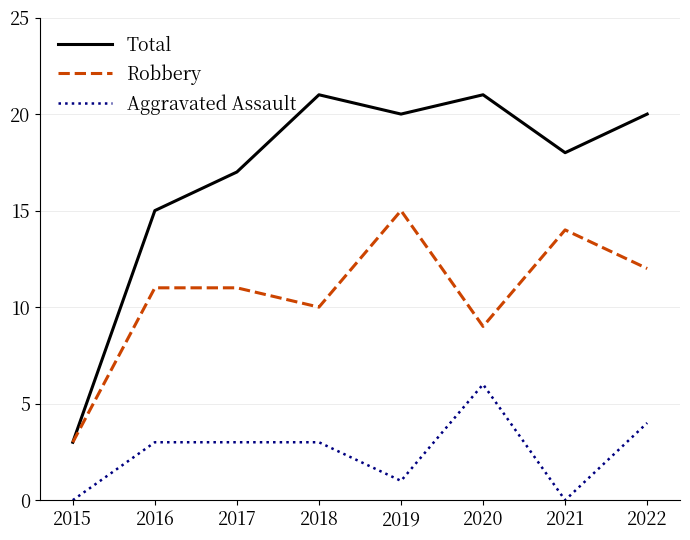

At 2016, list the series in order from largest to smallest.

Total, Robbery, Aggravated Assault